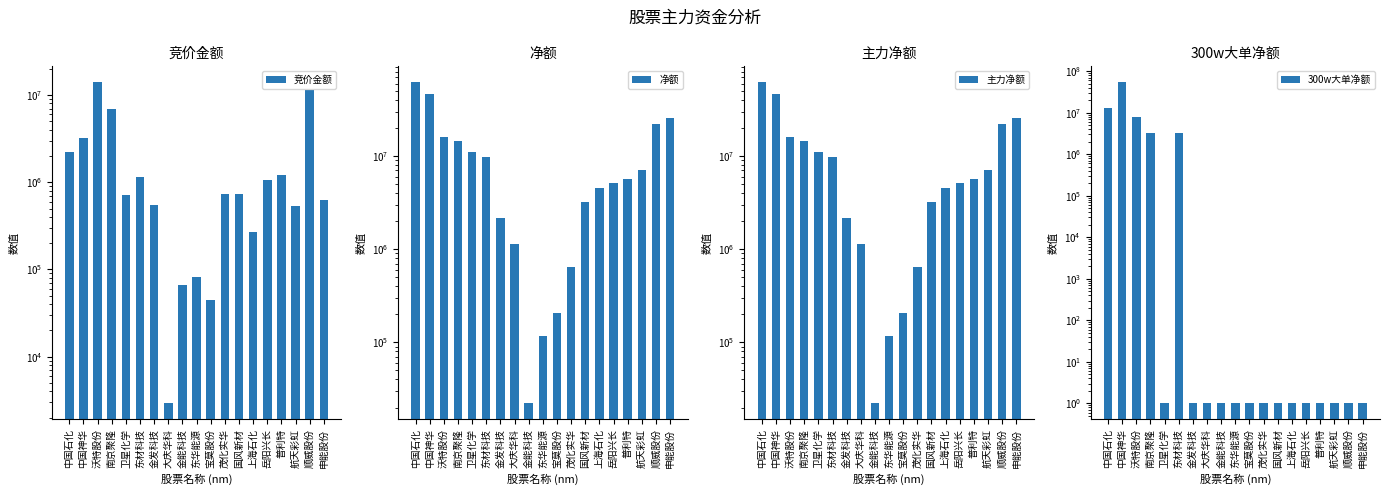

What is the smallest value displayed?

1